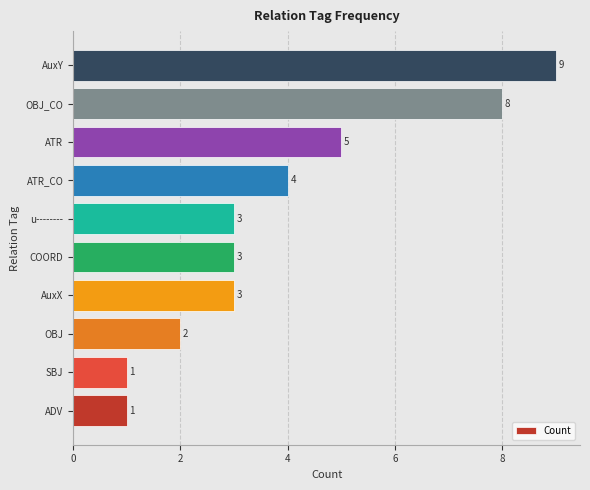

What is the difference between the maximum and minimum values?

8